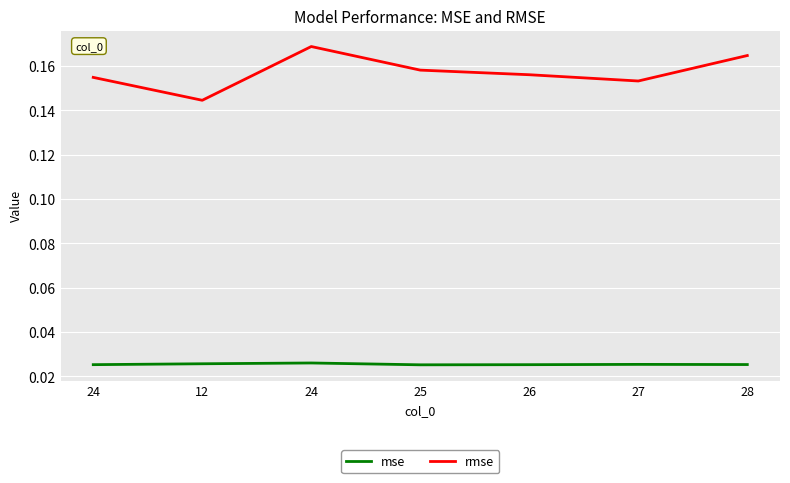

Reading left to right, what are all the values shown in this chart?

mse: 0.0	0.0	0.0	0.0	0.0	0.0	0.0
rmse: 0.2	0.1	0.2	0.2	0.2	0.2	0.2